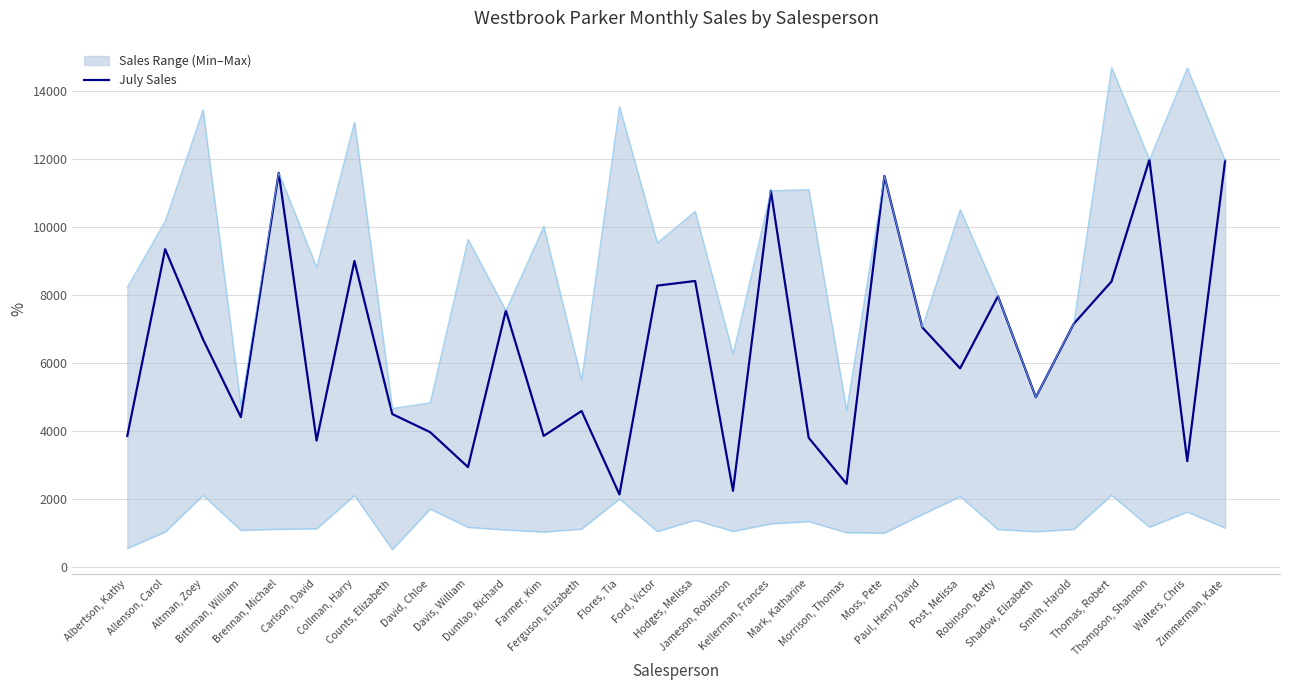

True or false: the data shows 3862 at Farmer, Kim.

True